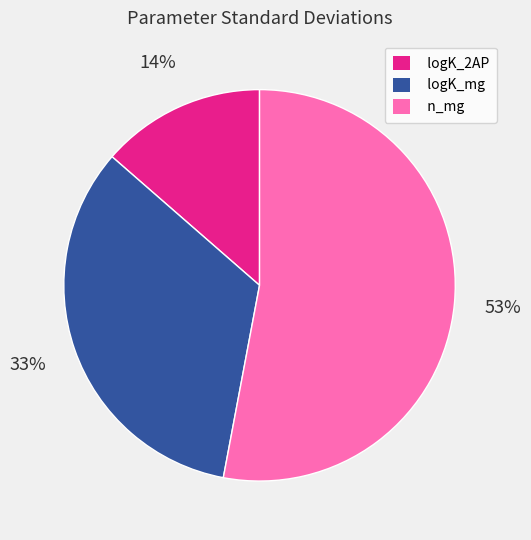

To the nearest percent, what is the average slice percentage?

33%